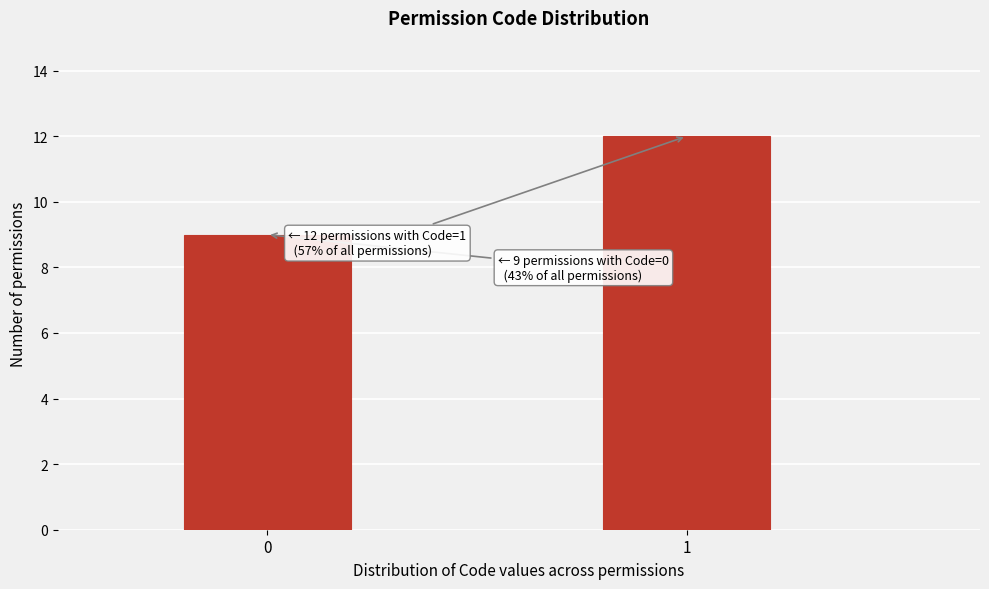

Reading left to right, list all the values displayed in this chart.

0=9	1=12